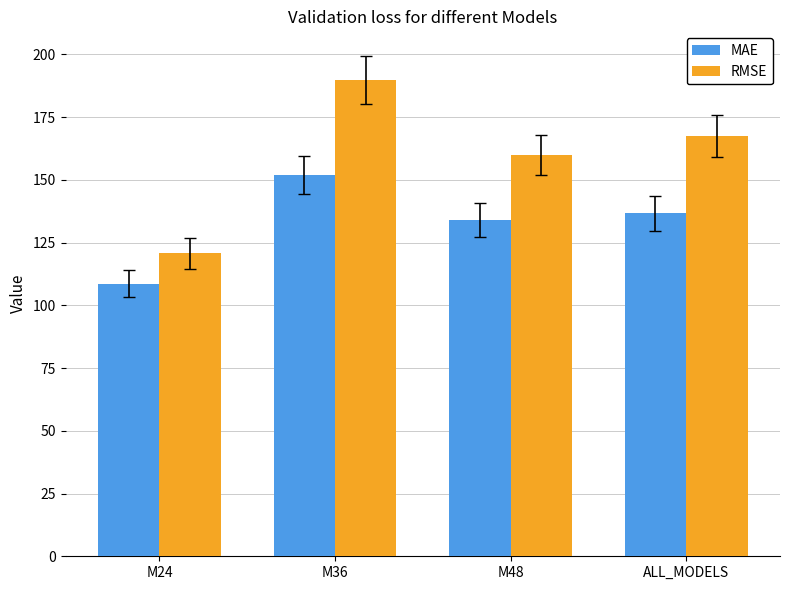

What is the value of the RMSE bar at the 1st from the left?

120.7